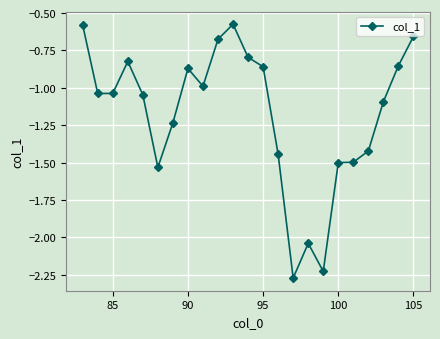

What is the sum of all values?

-27.1